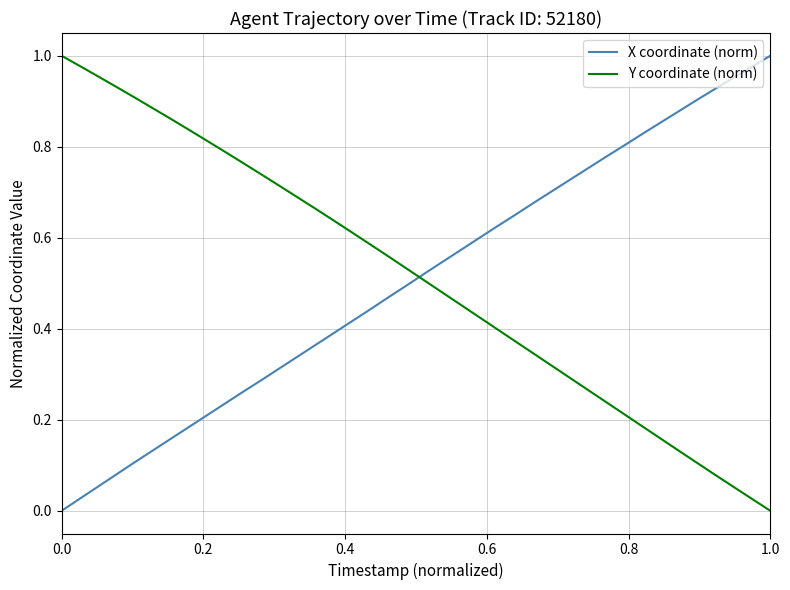

What is the sum of all Y coordinate (norm) values?

20.5